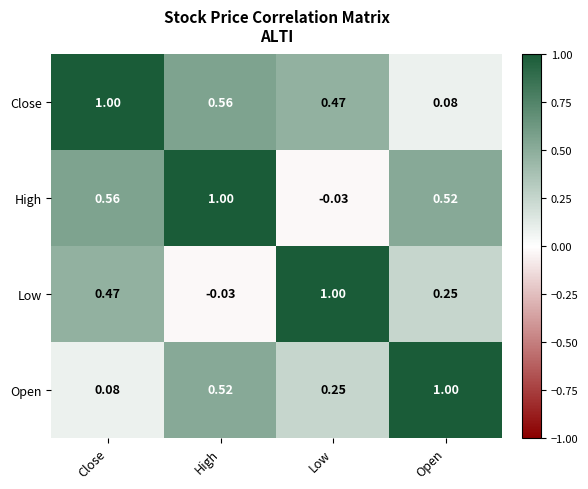

Where does the High series first go above 0?

Close